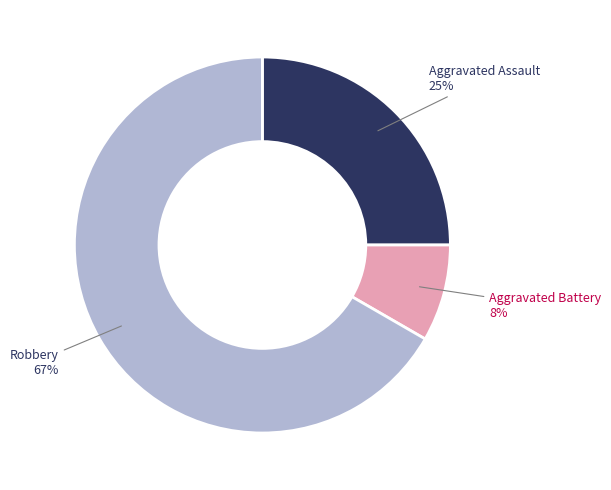

Which has a higher value, Aggravated Battery or Robbery?

Robbery